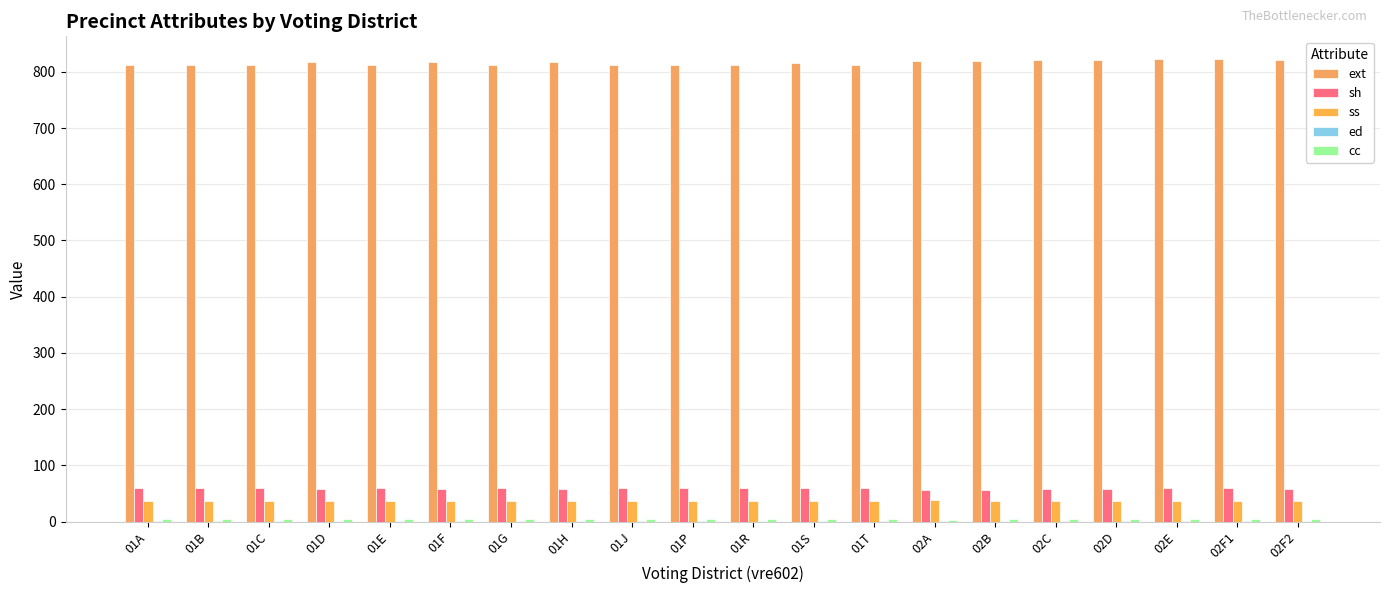

How many groups of bars are there?

20